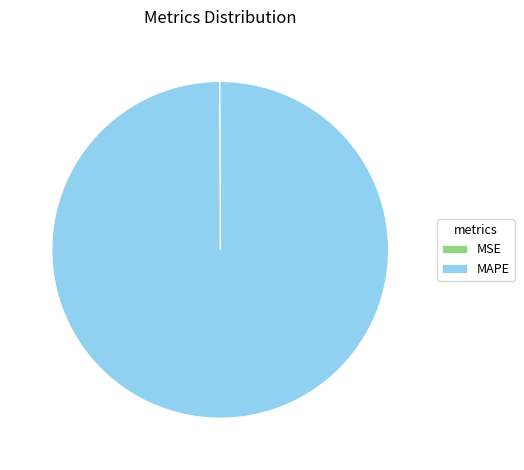

Which slice is the largest?

MAPE